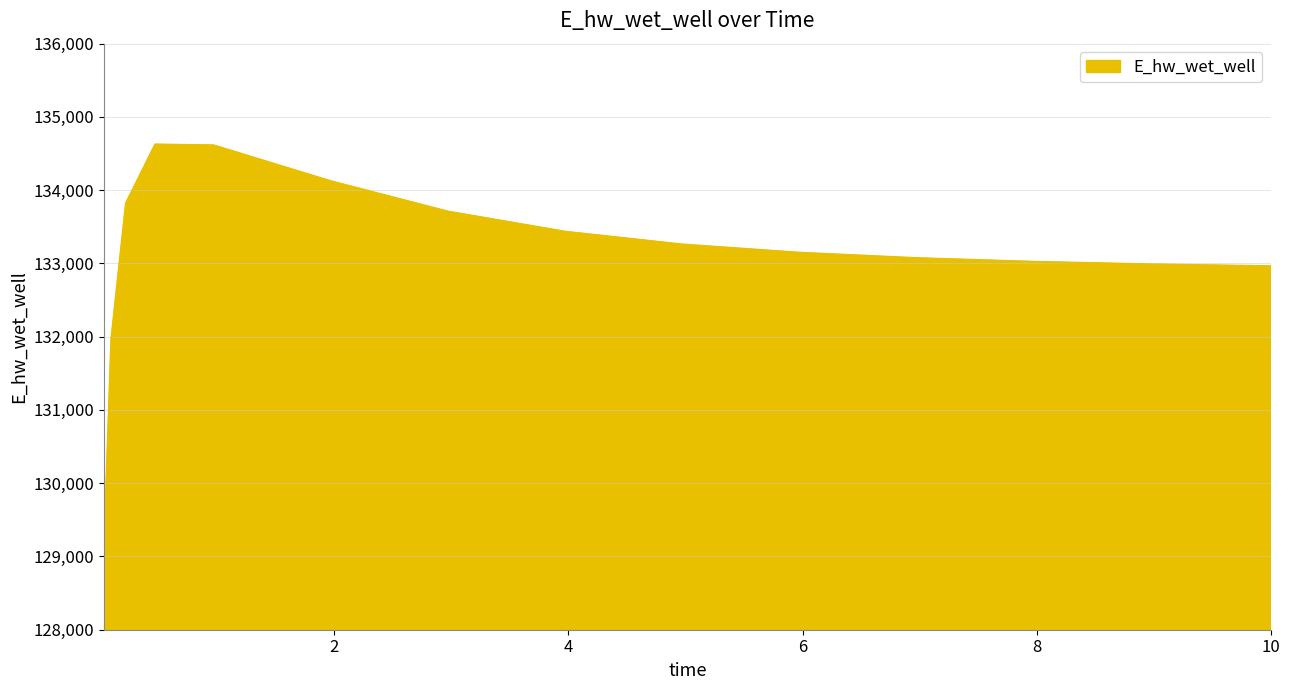

What is the greatest value displayed?

134623.9